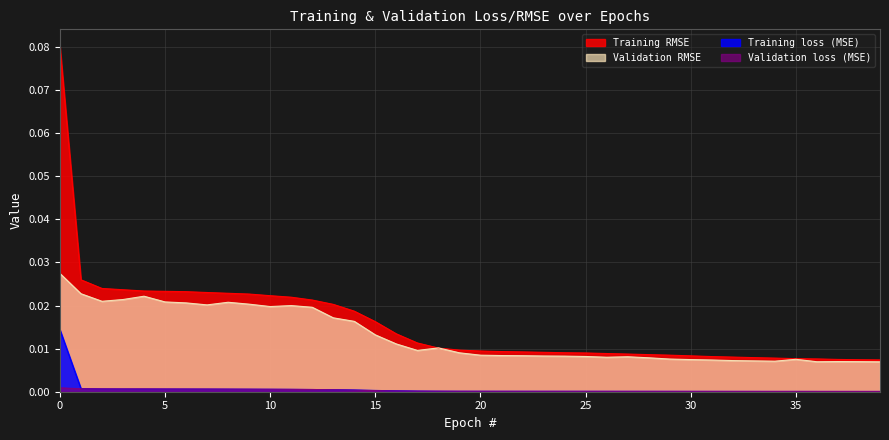

At which label is Validation loss (MSE) closest to 0?

39